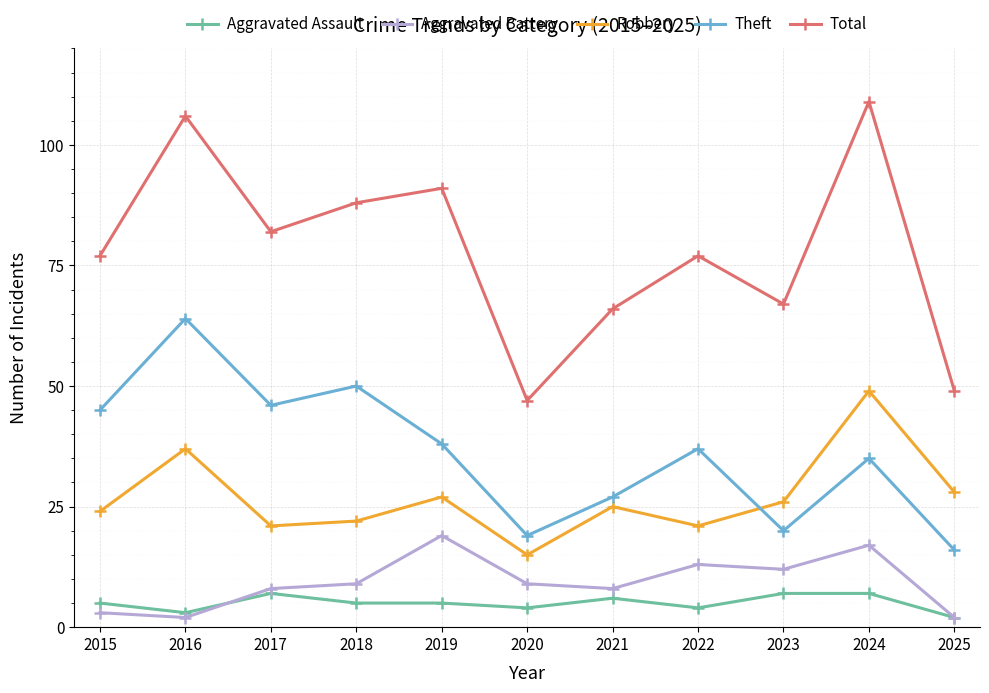

At how many categories does at least one series exceed 19?

11